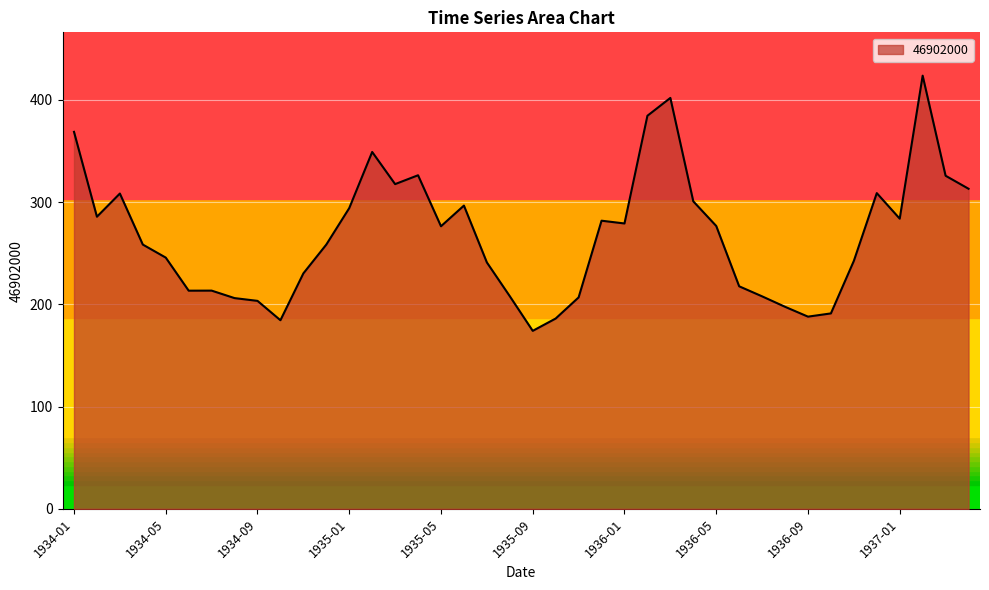

What is the maximum value shown in the chart?

423.8